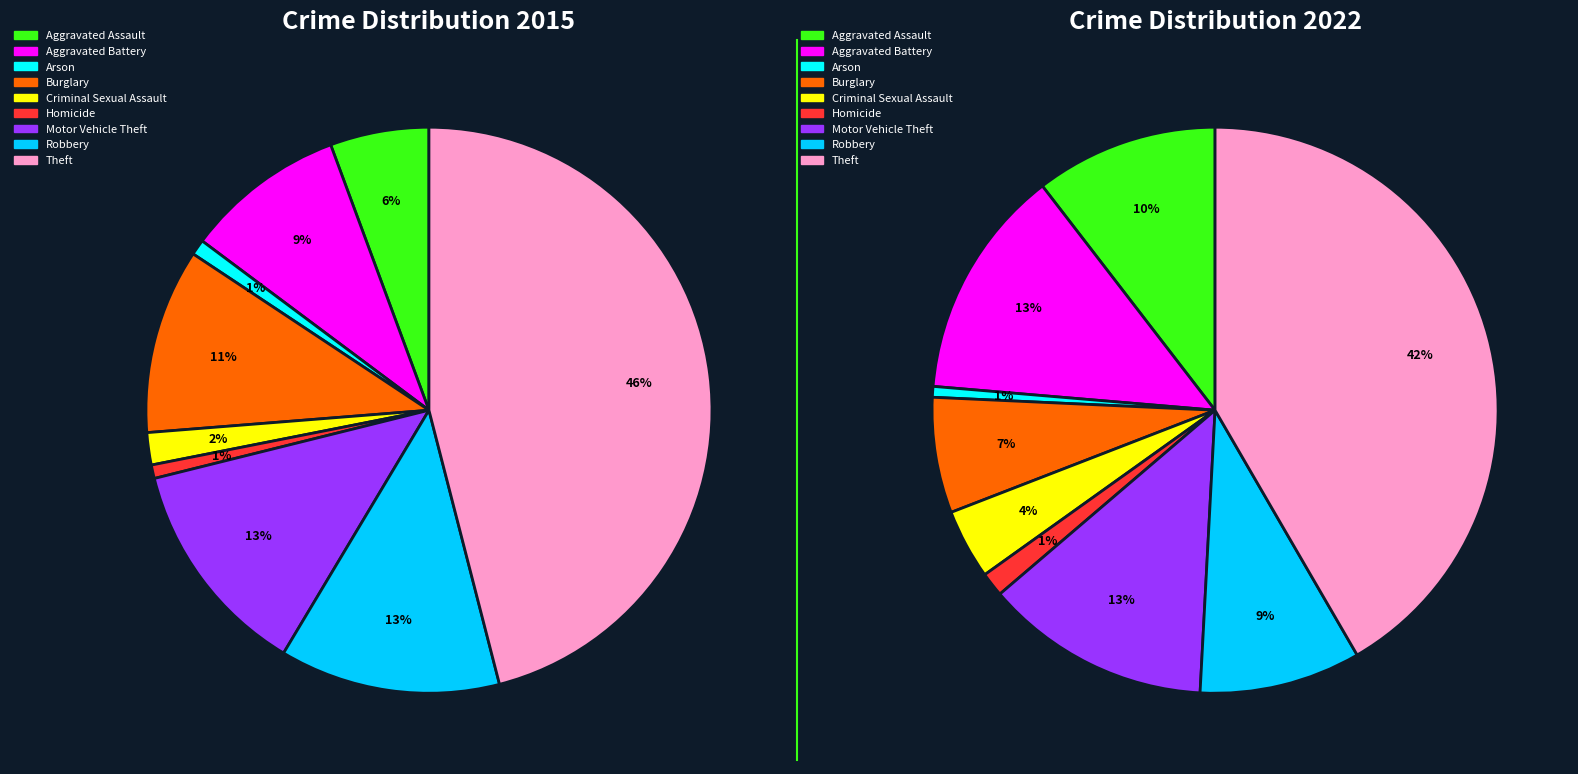

Which category has the smallest portion of the pie?

Arson